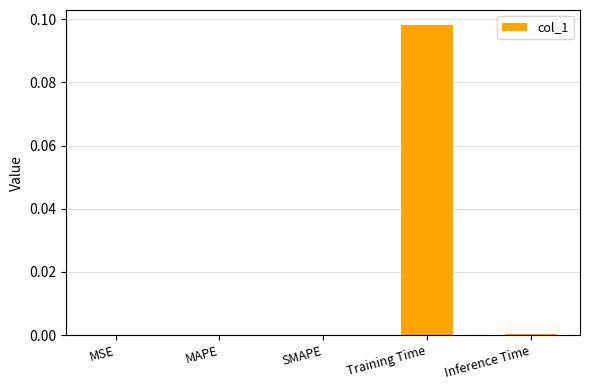

True or false: the data shows -0.1 at MSE.

False